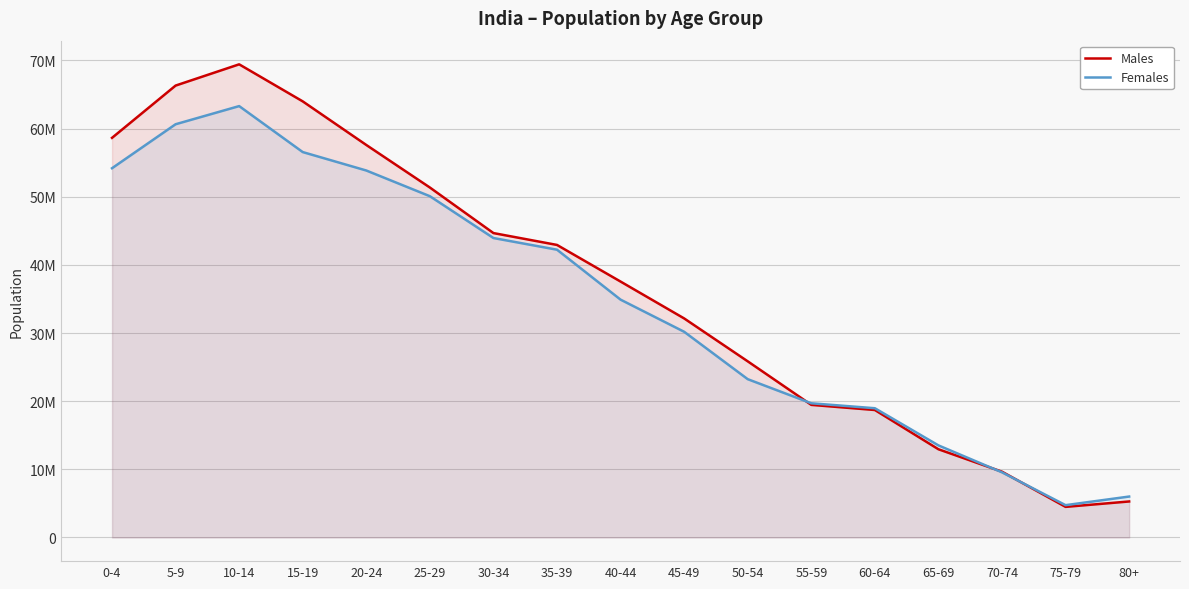

List the labels in order of Males value, largest first.

10-14, 5-9, 15-19, 0-4, 20-24, 25-29, 30-34, 35-39, 40-44, 45-49, 50-54, 55-59, 60-64, 65-69, 70-74, 80+, 75-79